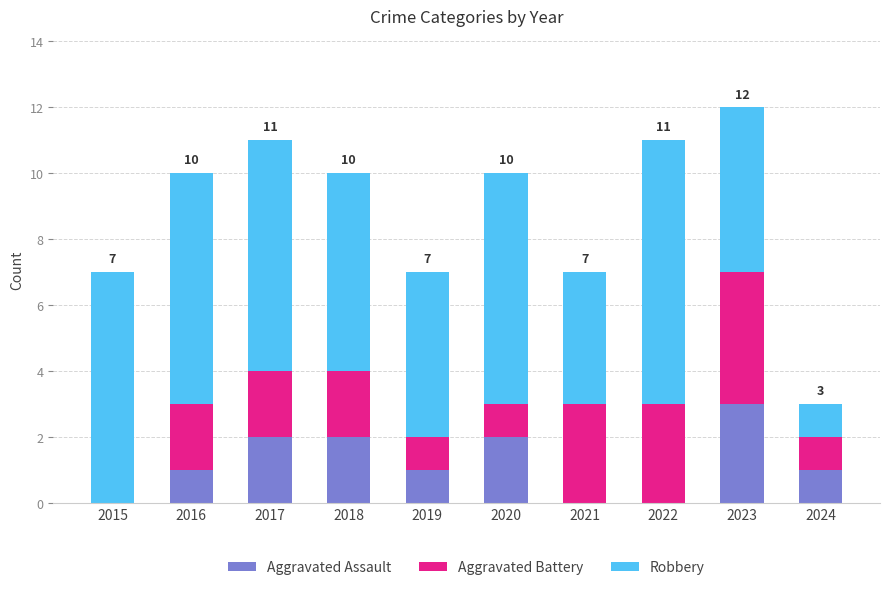

At which category is the sum across all series the highest?

2023